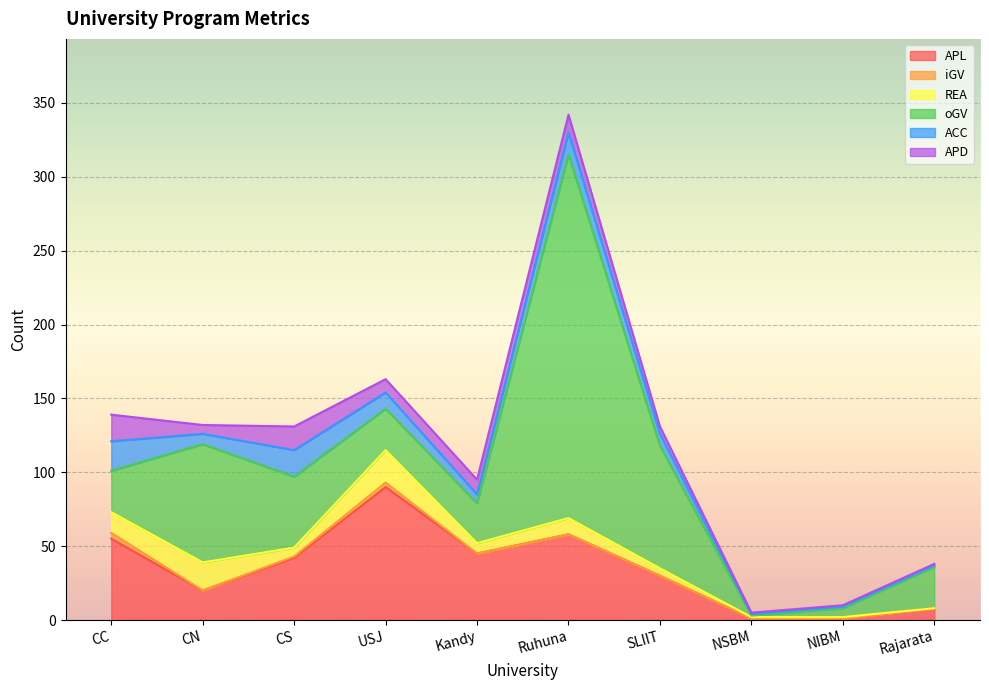

List the labels in order of oGV value, smallest first.

NSBM, NIBM, Kandy, CC, USJ, Rajarata, CS, CN, SLIIT, Ruhuna